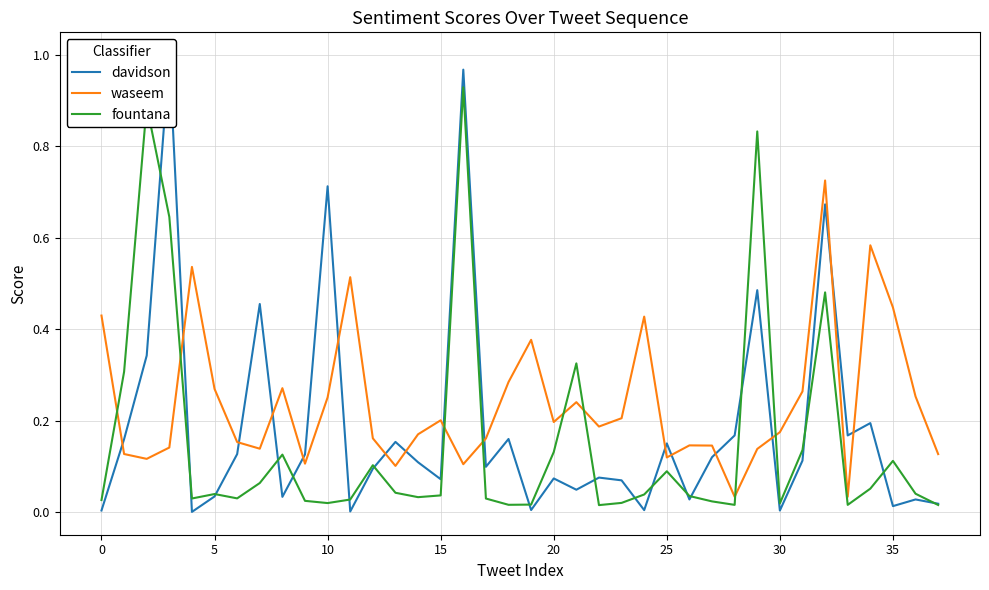

What is the label of the 27th point from the right?

11